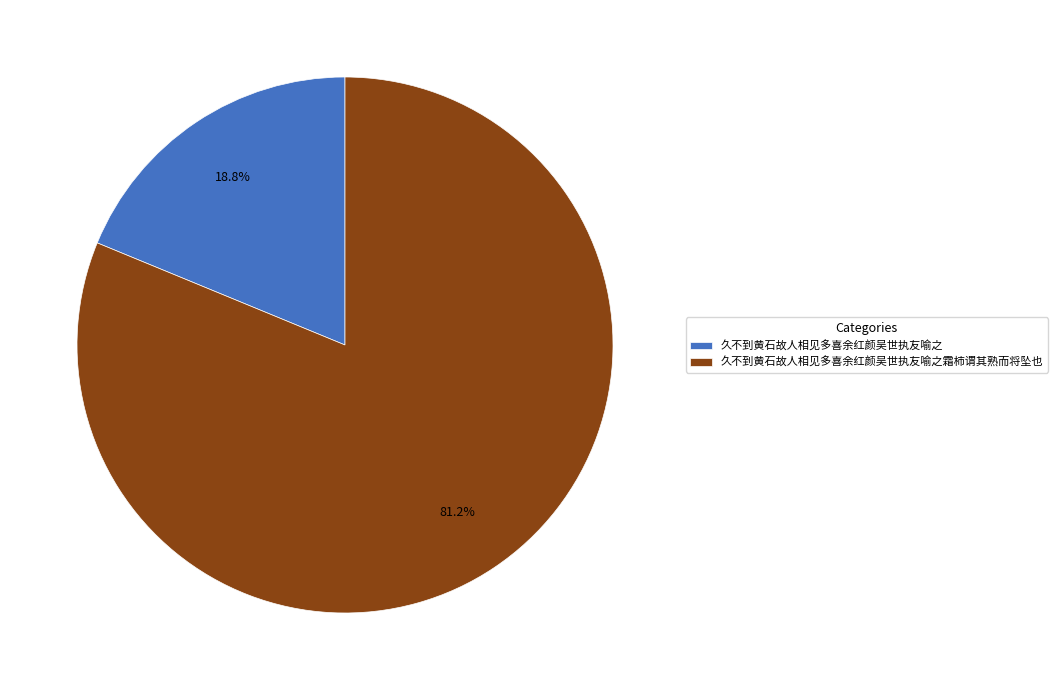

Is 久不到黄石故人相见多喜余红颜吴世执友喻之 the majority of the pie?

No